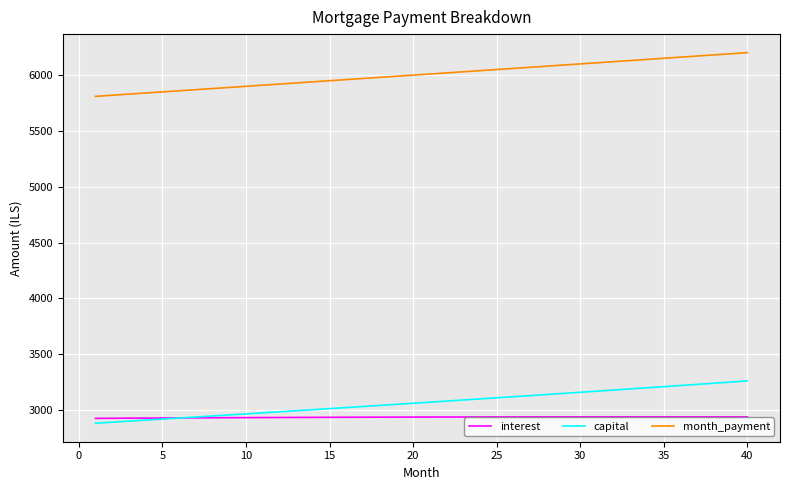

True or false: month_payment and capital intersect in this chart.

False